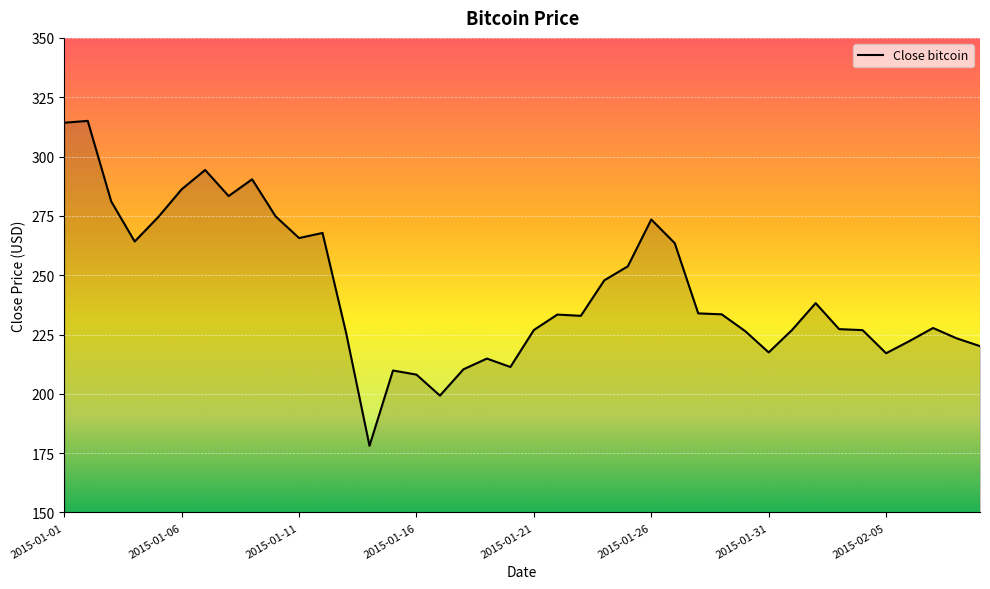

What is the greatest value displayed?

315.0